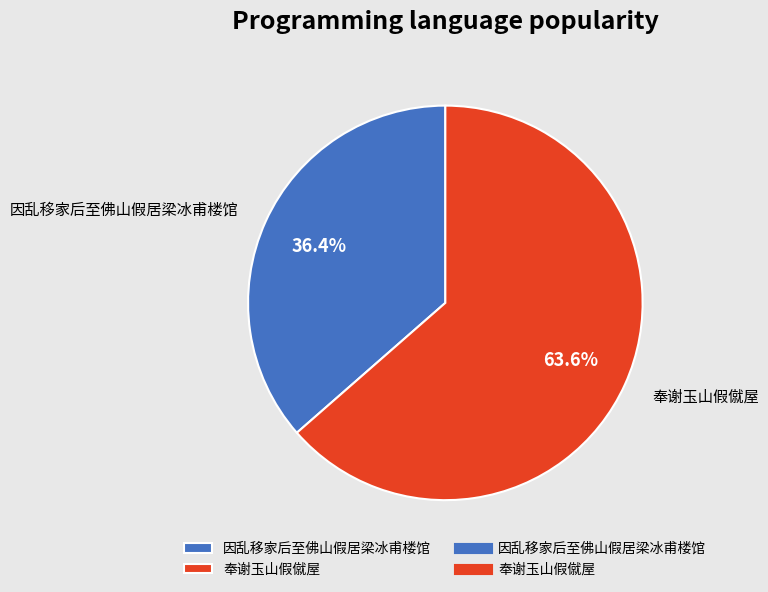

How many segments does this pie chart have?

2